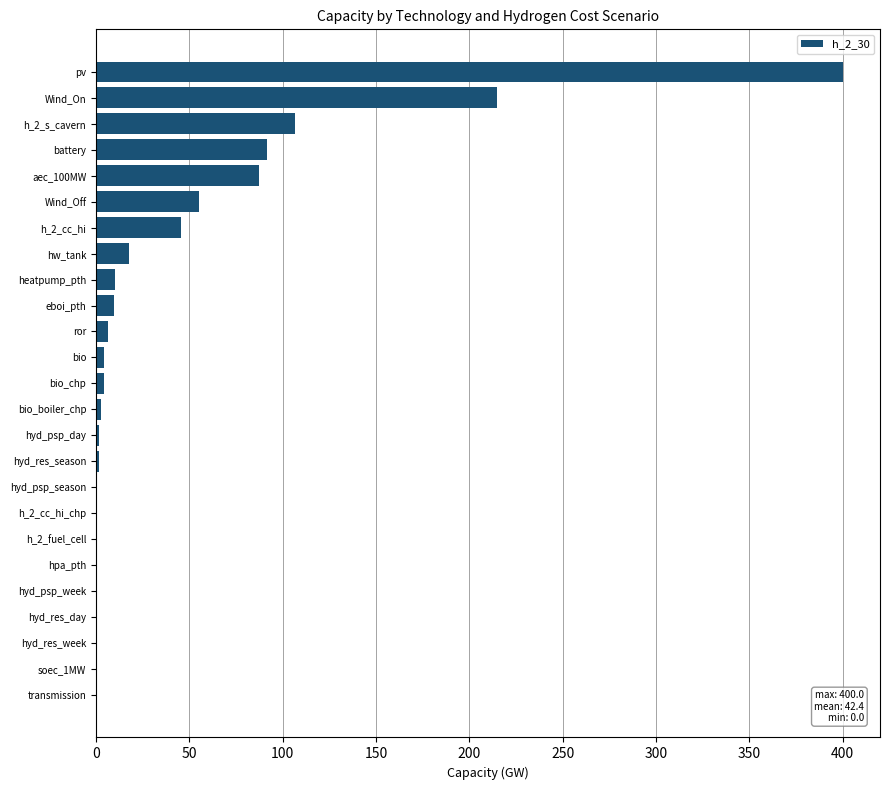

Is it true that the value at aec_100MW is 87.1?

True